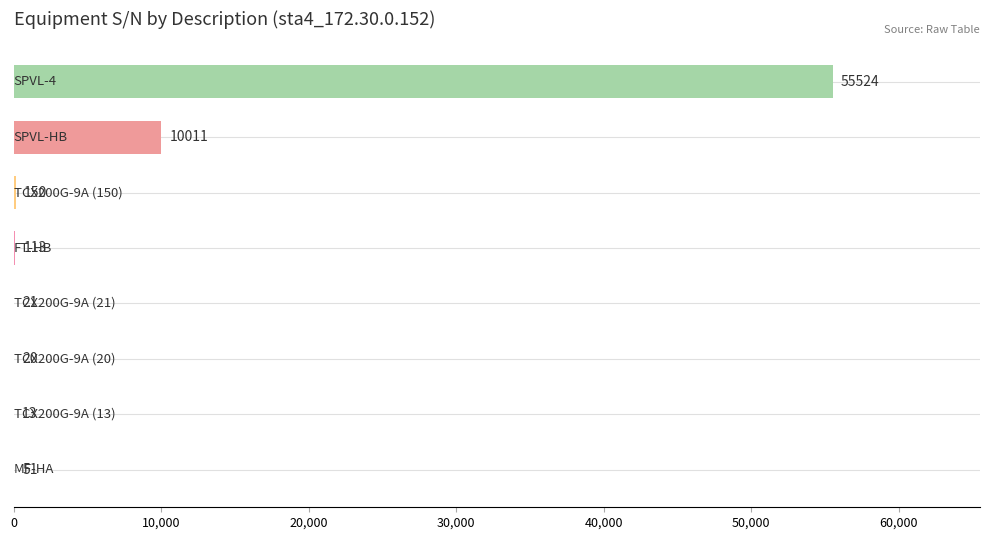

What is the sum of all values?

65903